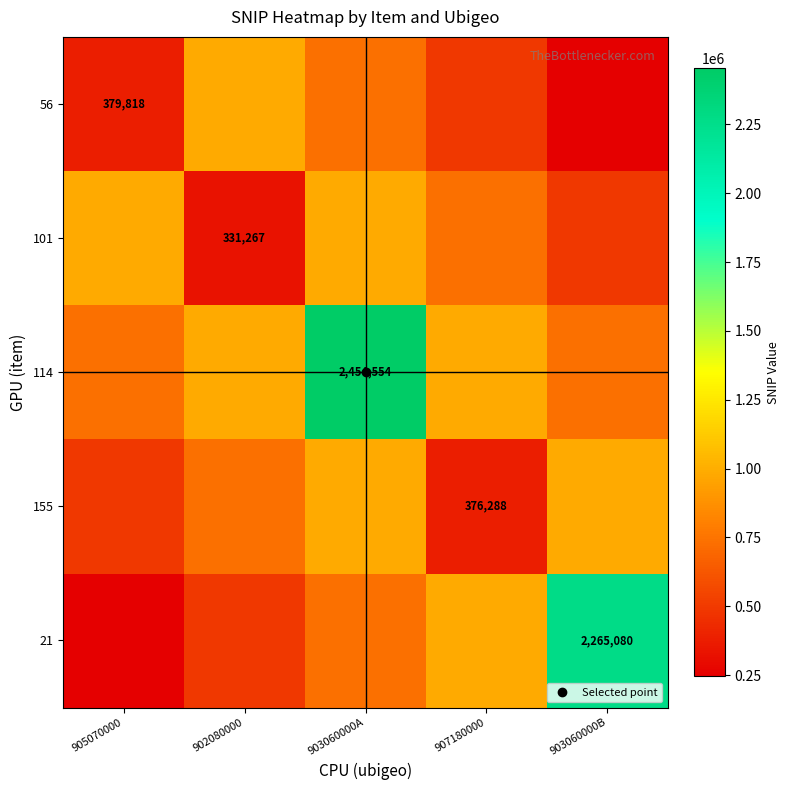

Is it true that 21 equals 820020.7 at 902080000?

False